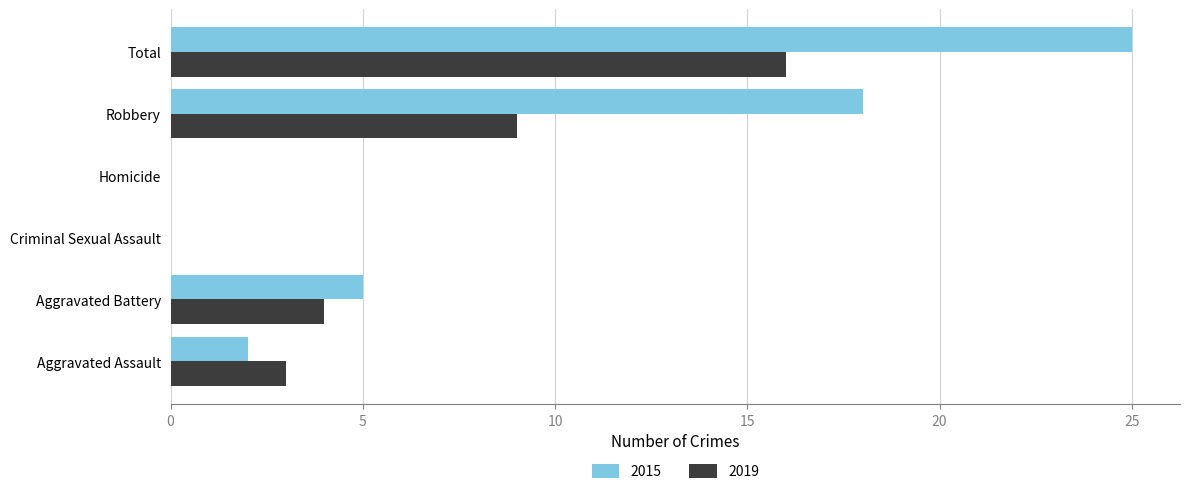

Between Criminal Sexual Assault and Total, which series saw the biggest shift?

2015